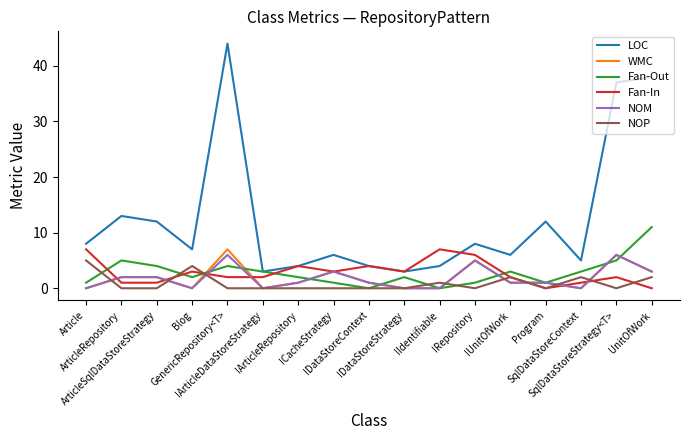

Which series has the widest spread of values?

LOC